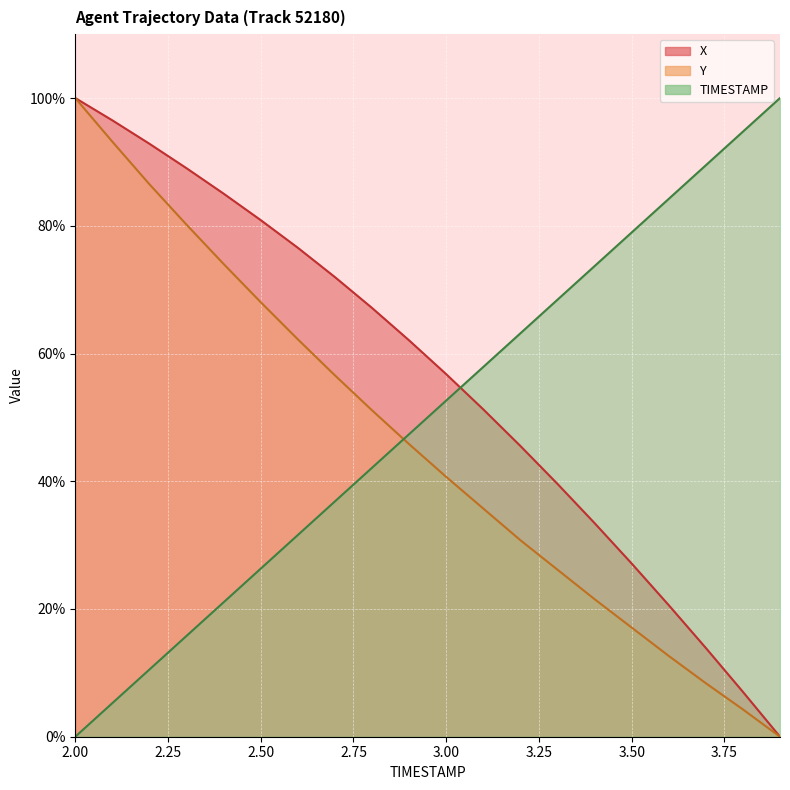

Is the value of TIMESTAMP at 3.9 greater than the value of Y at 3.1?

Yes